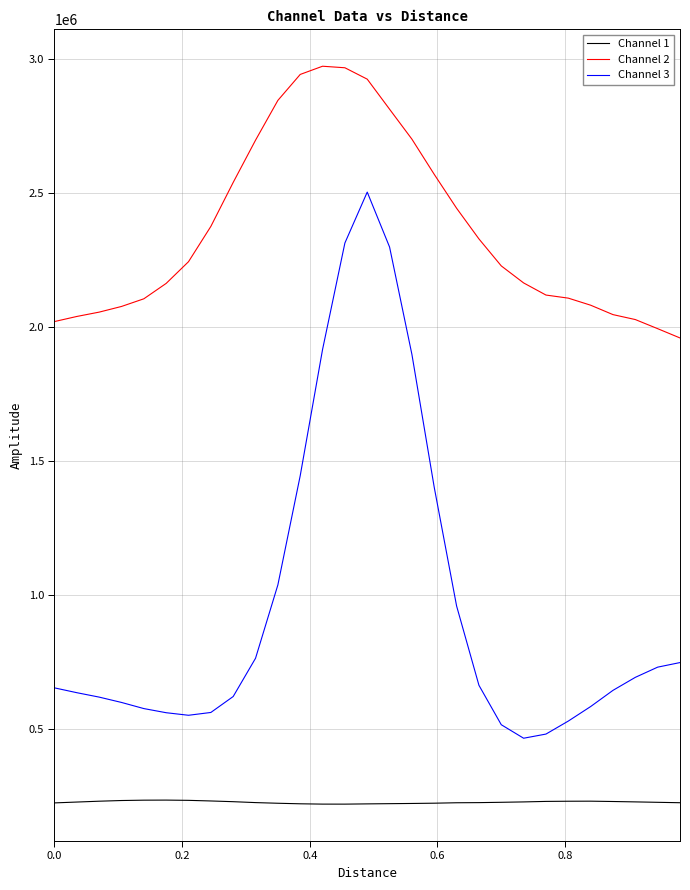

Which series has the largest total across all categories?

Channel 2